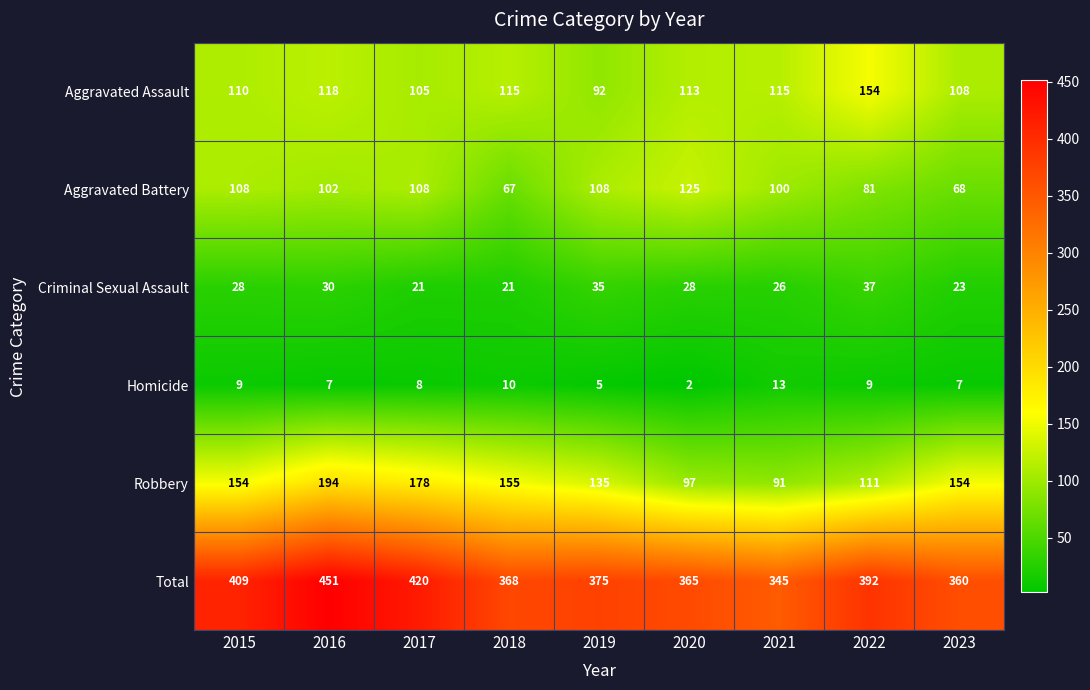

Which series has the largest total across all categories?

Total